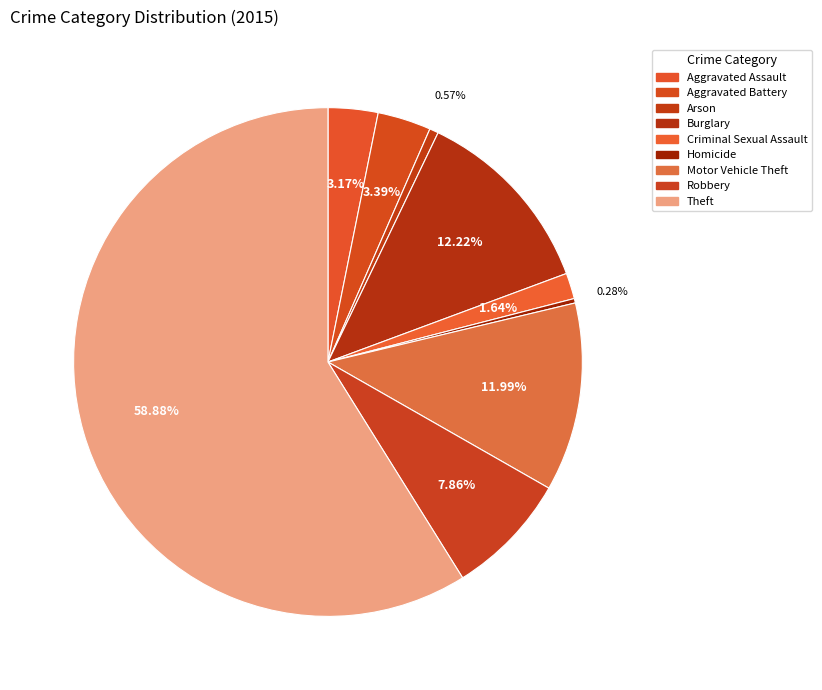

How many slices are in this pie chart?

9